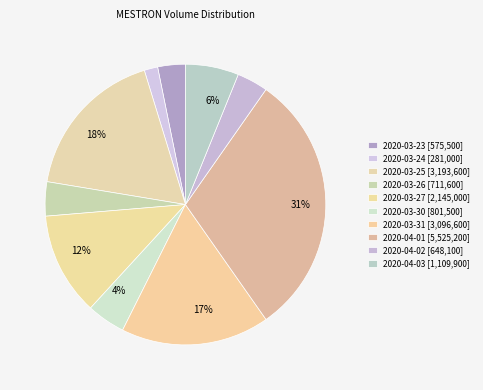

Combined, do 2020-04-01 and 2020-03-23 account for over 50%?

No